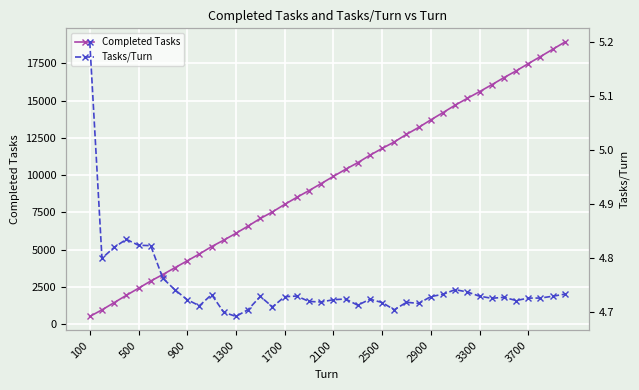

Rank the series by their average value, from lowest to highest.

Tasks/Turn, Completed Tasks